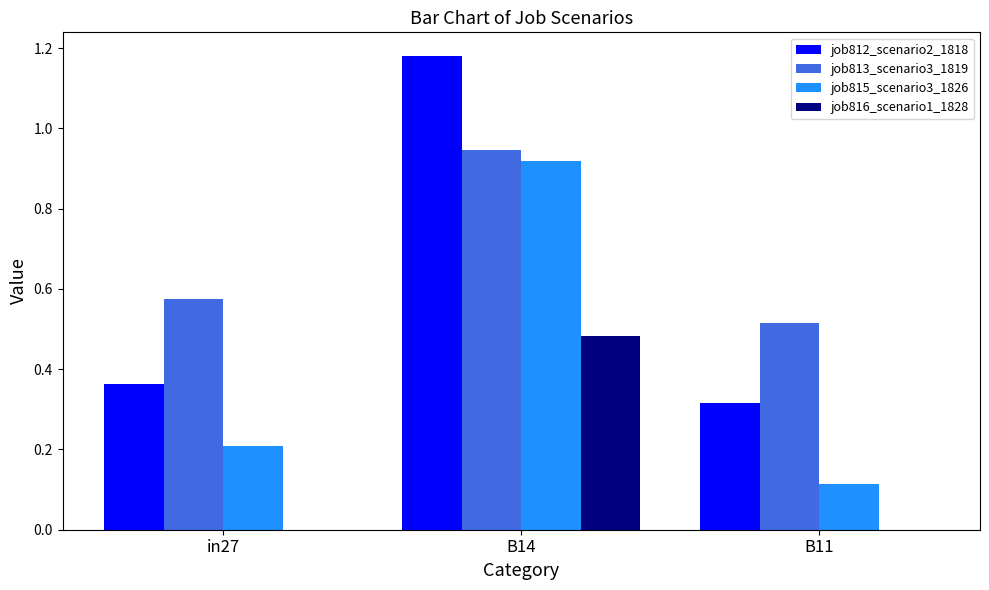

Does the chart contain stacked bars?

No